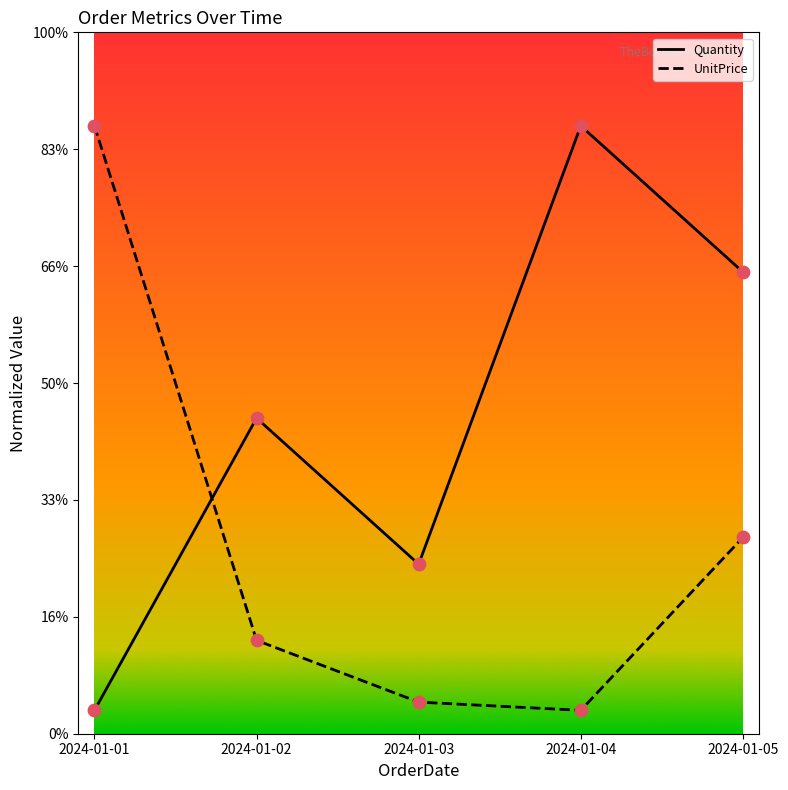

Is the value of UnitPrice at 2024-01-02 greater than the value of Quantity at 2024-01-03?

No